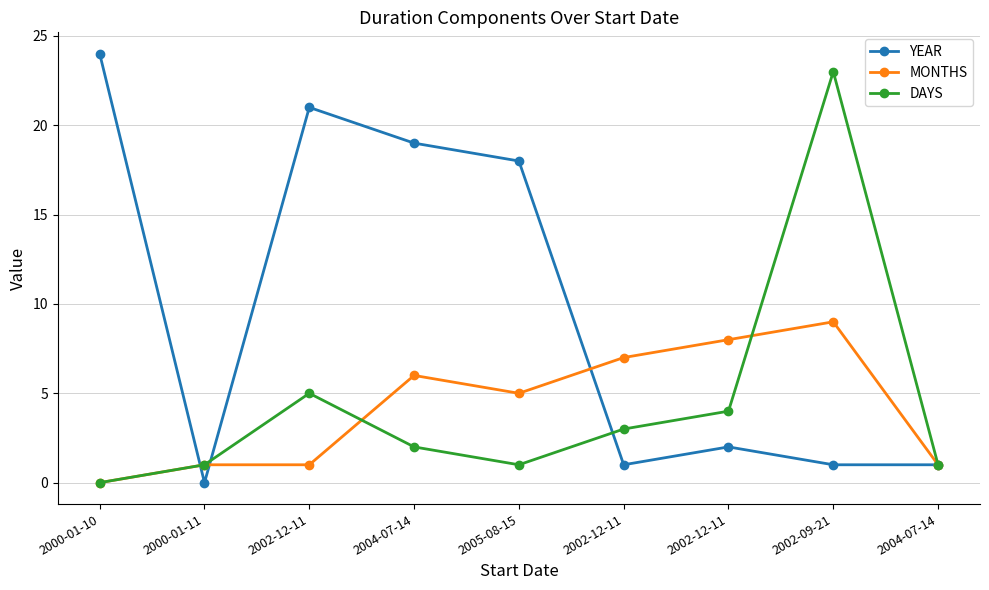

How many times do DAYS and YEAR cross each other?

3